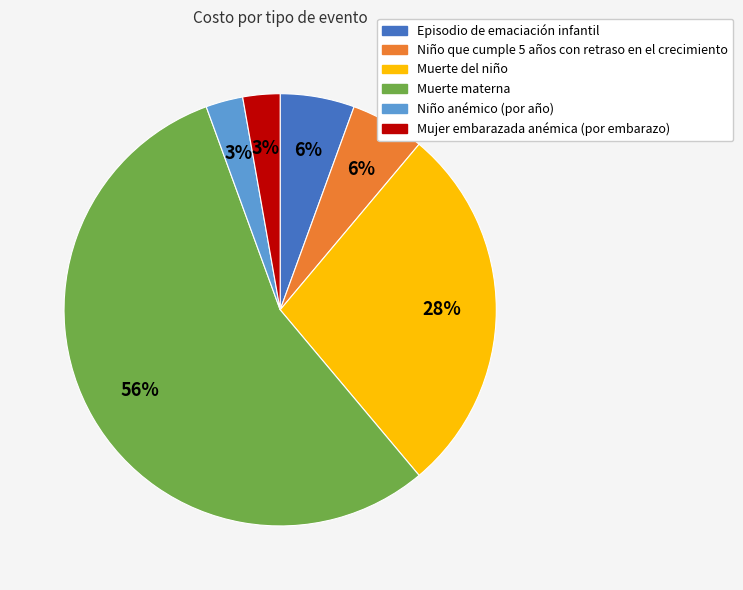

To the nearest percent, what is the difference between the Niño anémico (por año) and Episodio de emaciación infantil slice percentages?

3%